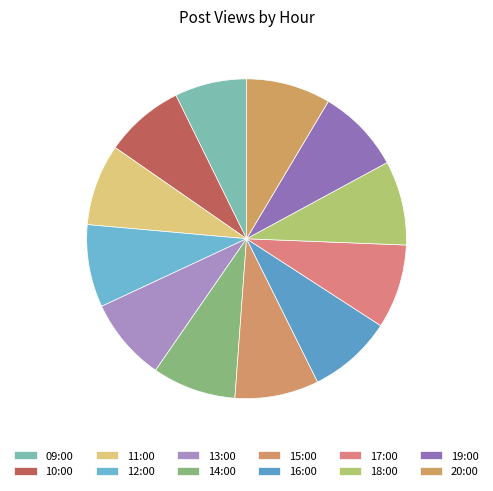

Does 18:00 represent more than half of the total?

No